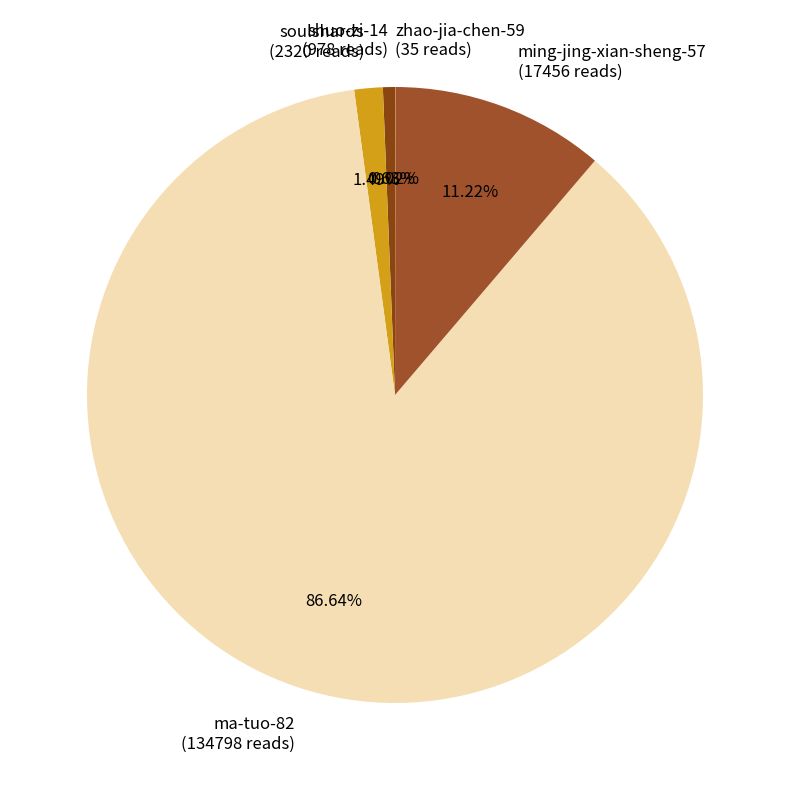

Does ma-tuo-82 (134798 reads) represent more than half of the total?

Yes